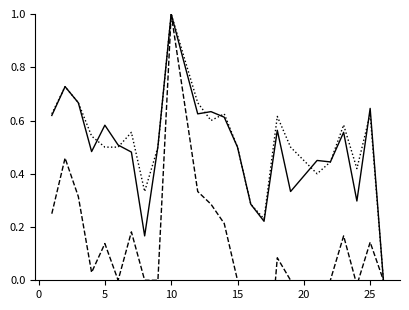

What is the greatest value displayed?

1.0